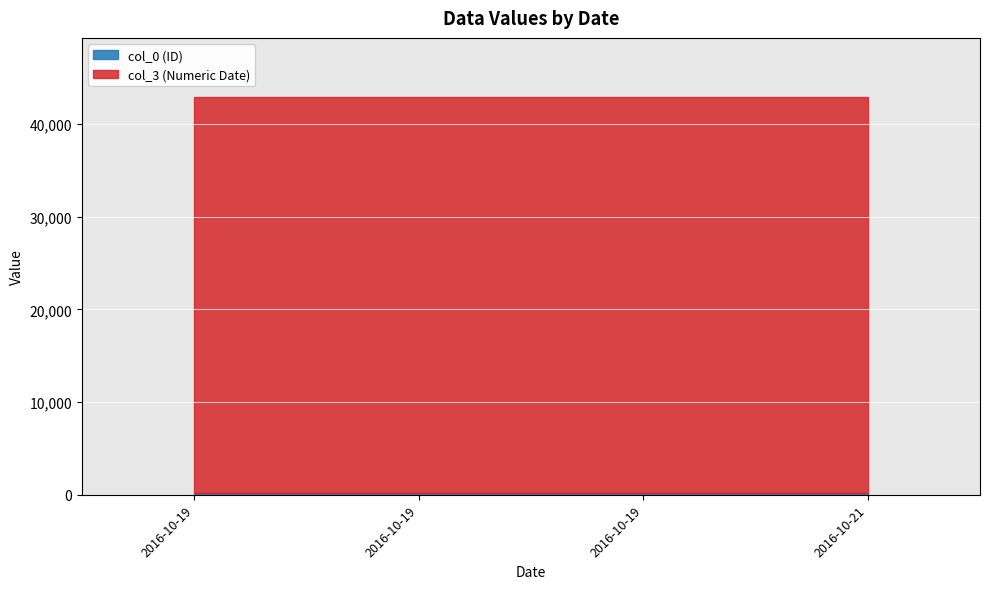

How many distinct data groups are displayed?

2